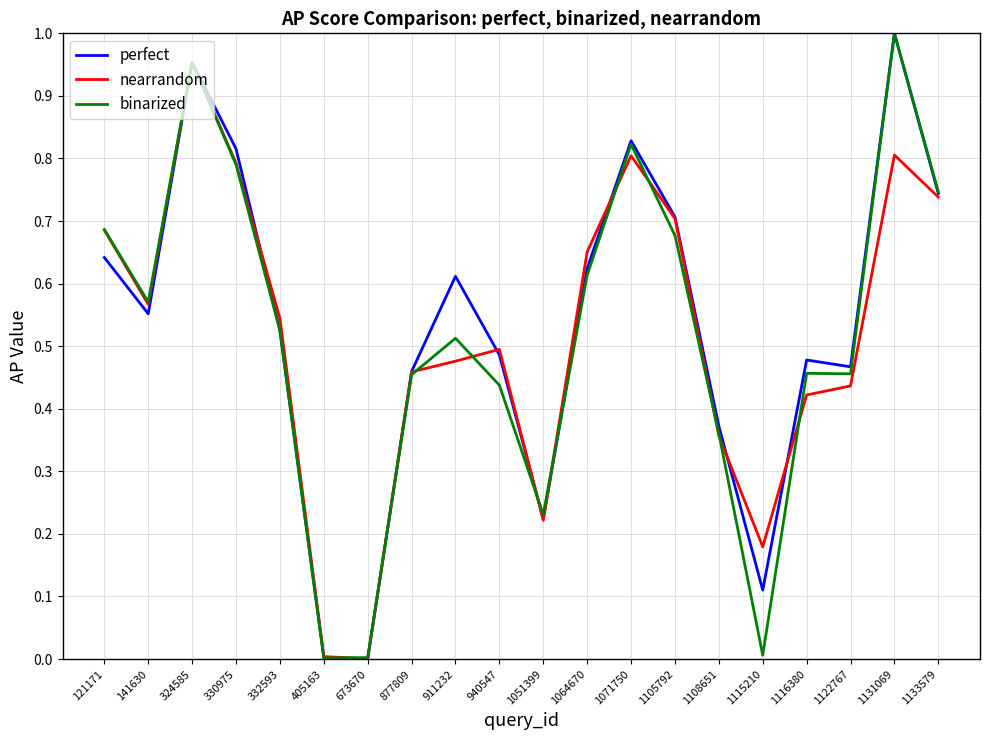

Where is the first local maximum for binarized?

324585